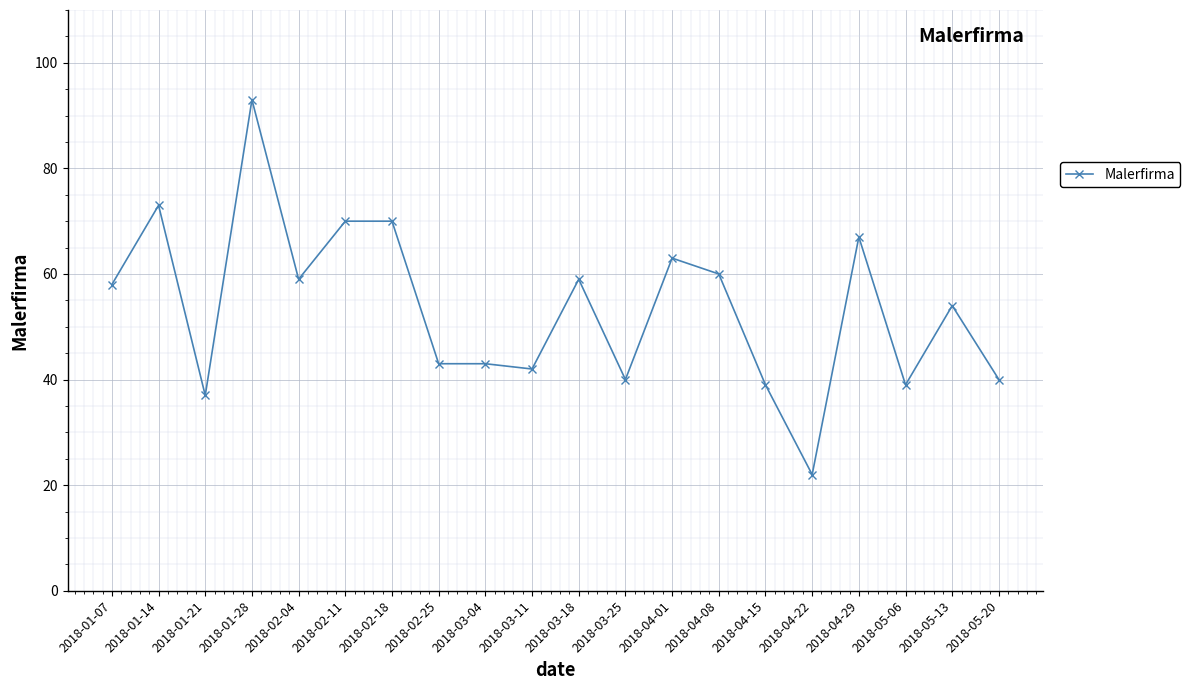

What is the value of the 15th point from the left?

39